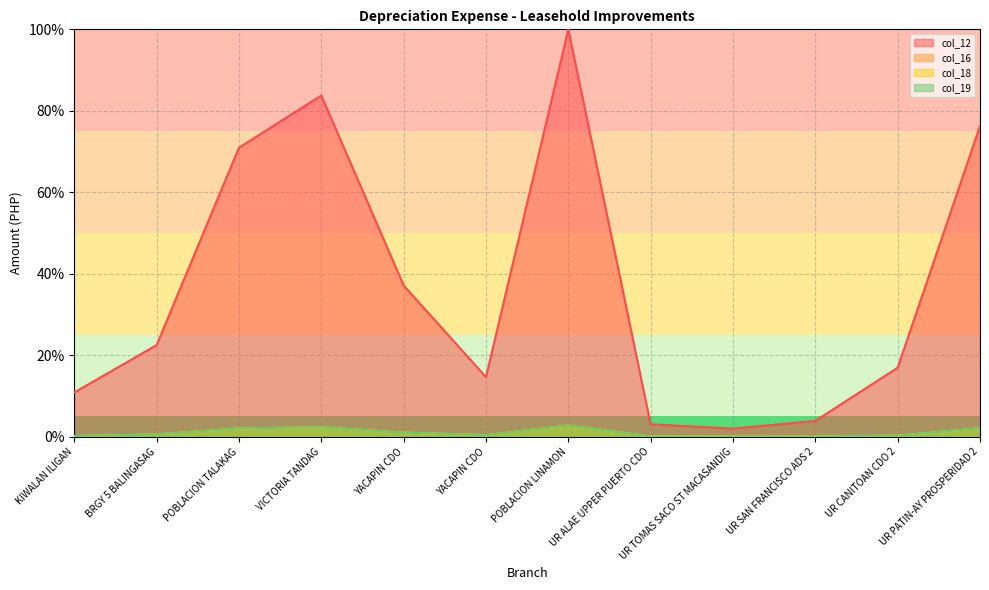

True or false: col_16 and col_12 cross at least once.

False